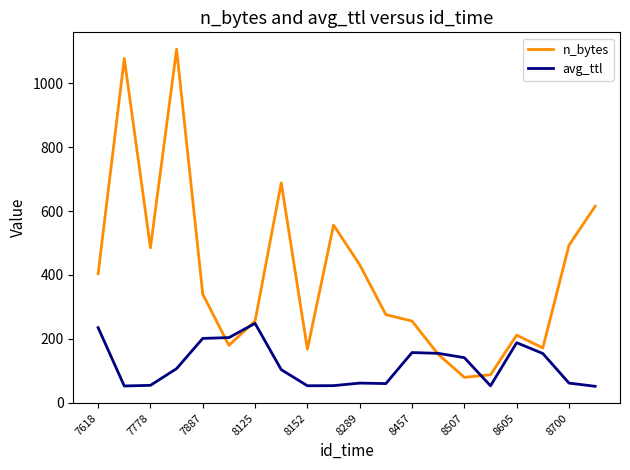

List the series in order of their overall mean, highest first.

n_bytes, avg_ttl